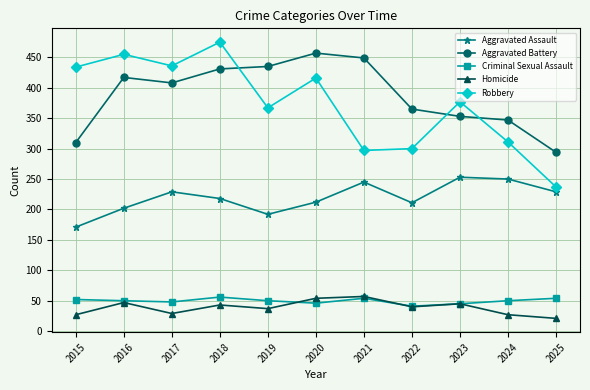

Does the chart have visible grid lines?

Yes